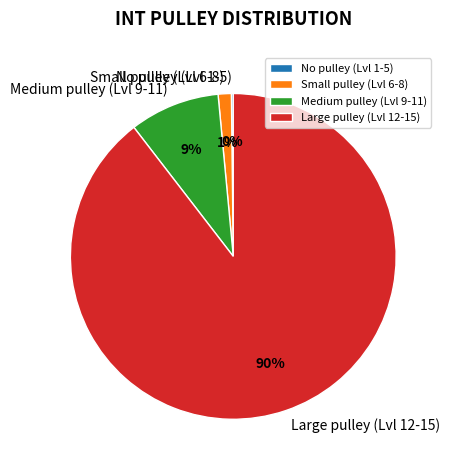

What is the largest slice in the pie chart?

Large pulley (Lvl 12-15)